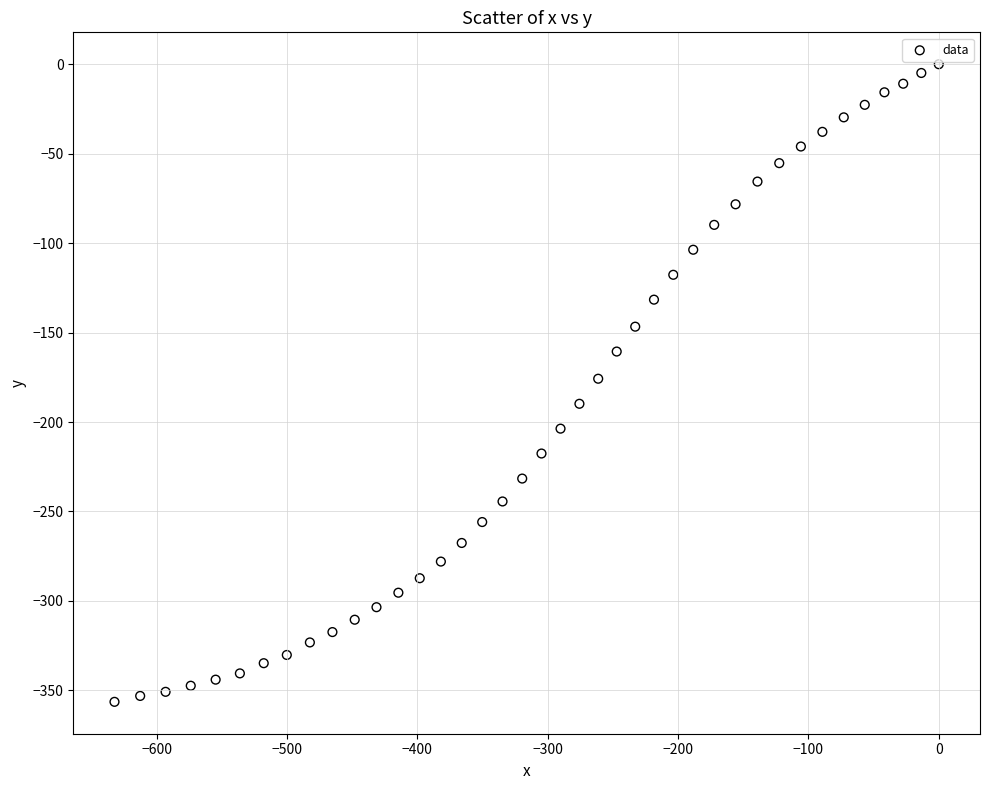

What is the range of Y values (max minus min)?

356.4